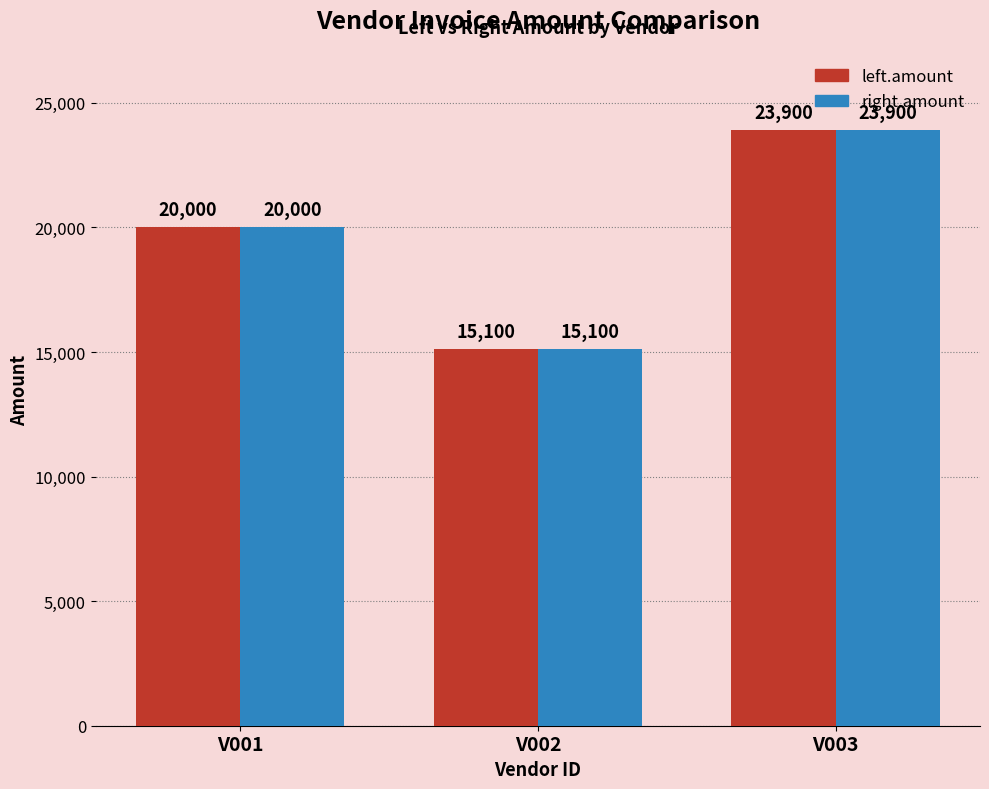

What value does the right.amount series have at V002, to the nearest 100?

15100